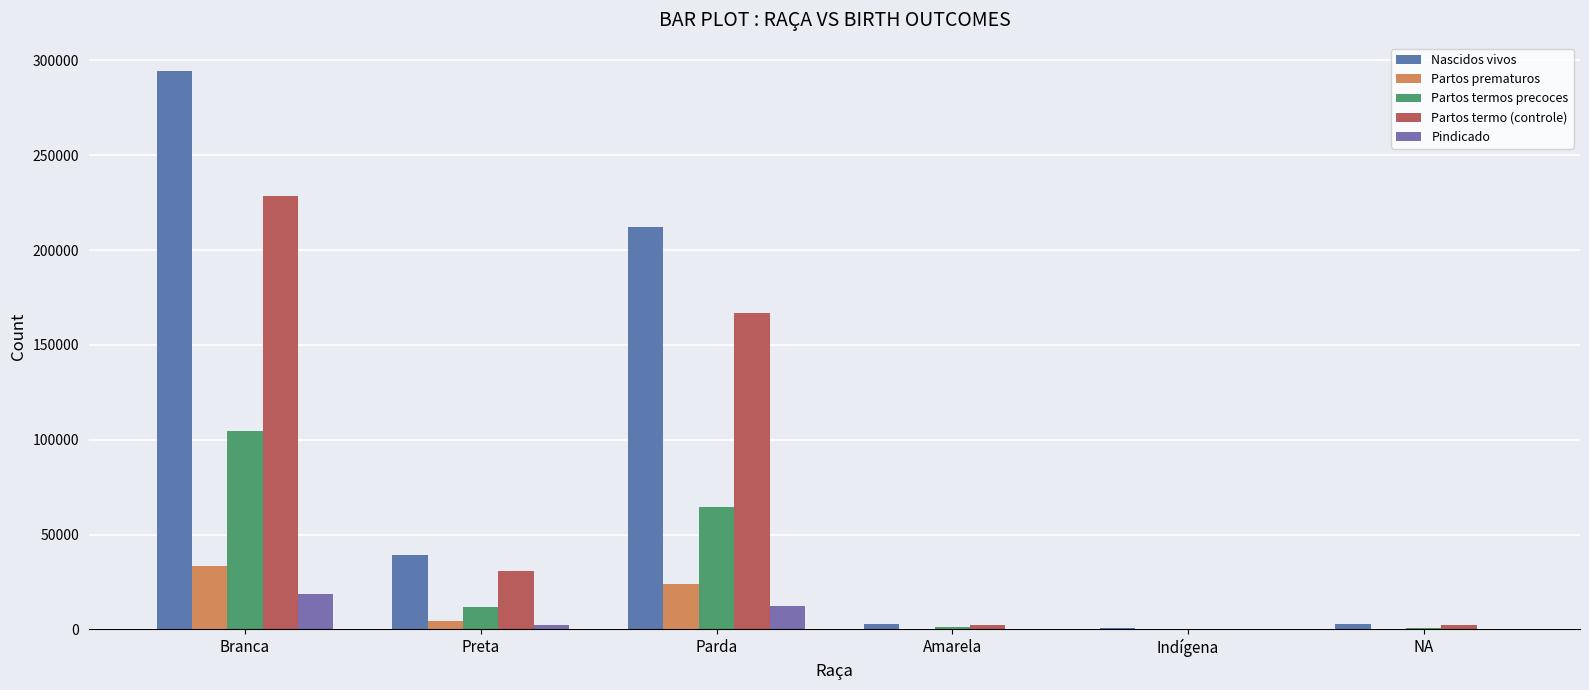

Which category has the highest value across all series?

Branca